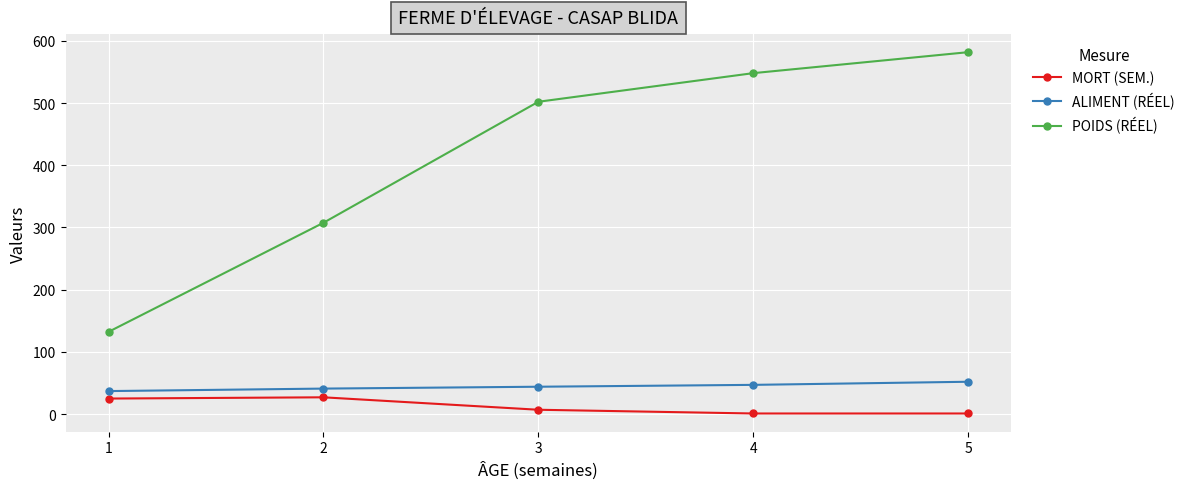

Is the value of ALIMENT (RÉEL) at 2 greater than the value of POIDS (RÉEL) at 2?

No